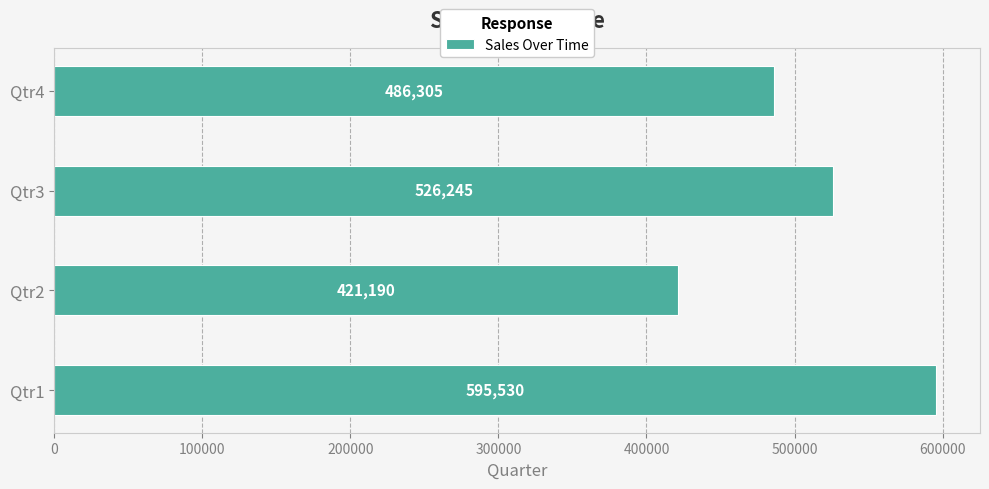

Is it true that the value at Qtr1 is 595530?

True